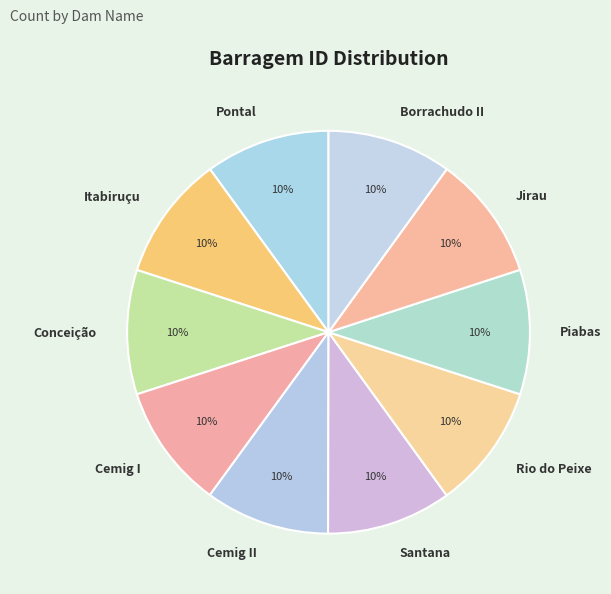

To the nearest percent, what percentage of the pie is Jirau?

10%